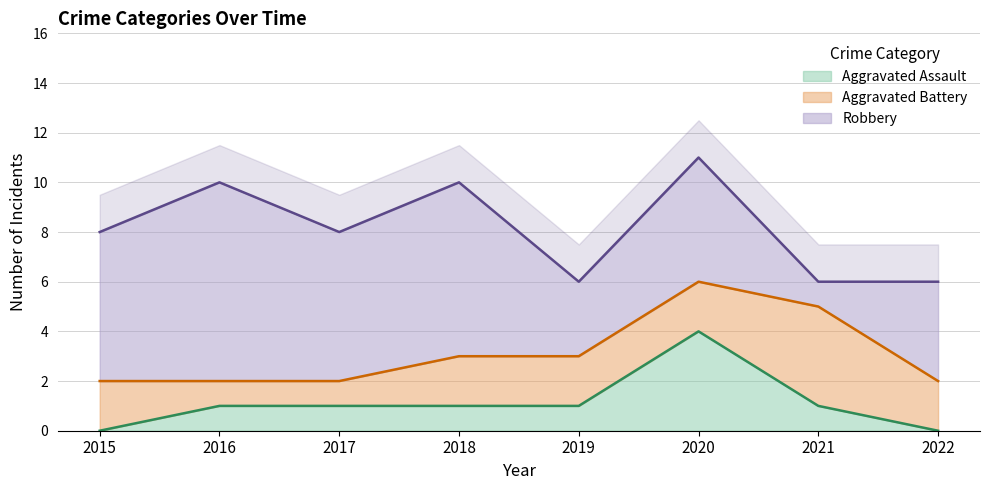

Which category has the highest value in the Aggravated Assault series?

2020